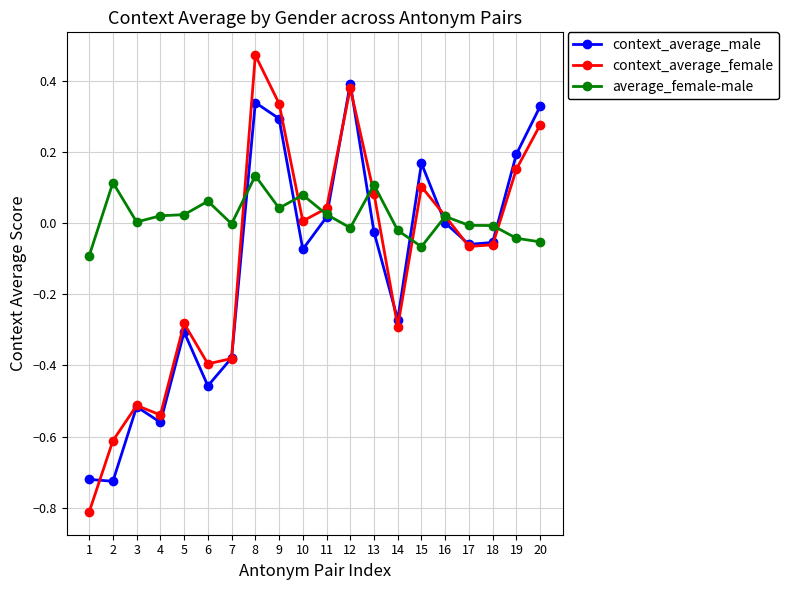

Where does the average_female-male series first go above 0?

2